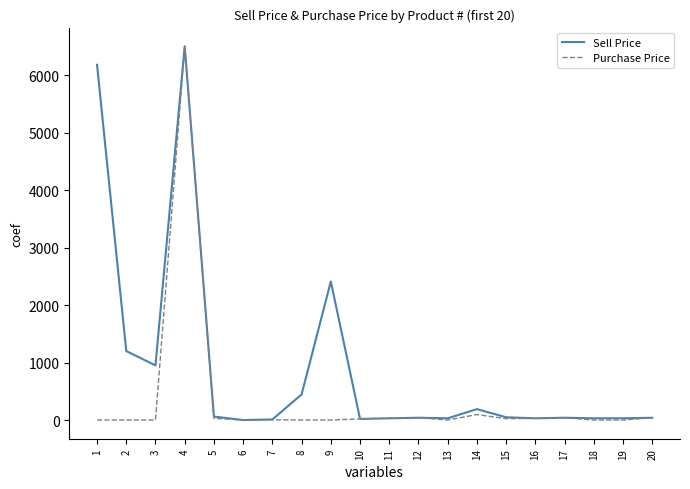

List the series in order of their overall mean, lowest first.

Purchase Price, Sell Price